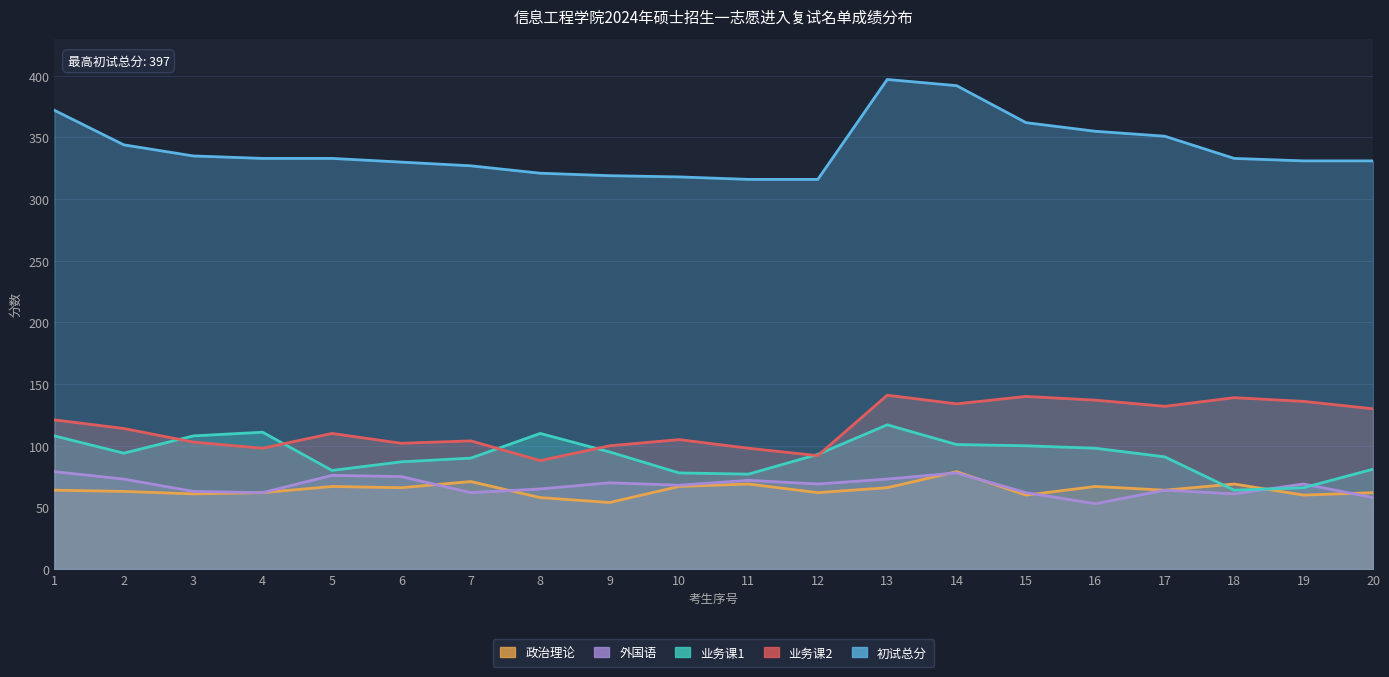

At which label is 外国语 closest to 66?

8